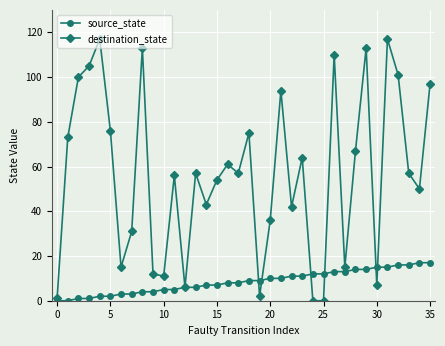

What are all the series names shown in the legend?

source_state, destination_state